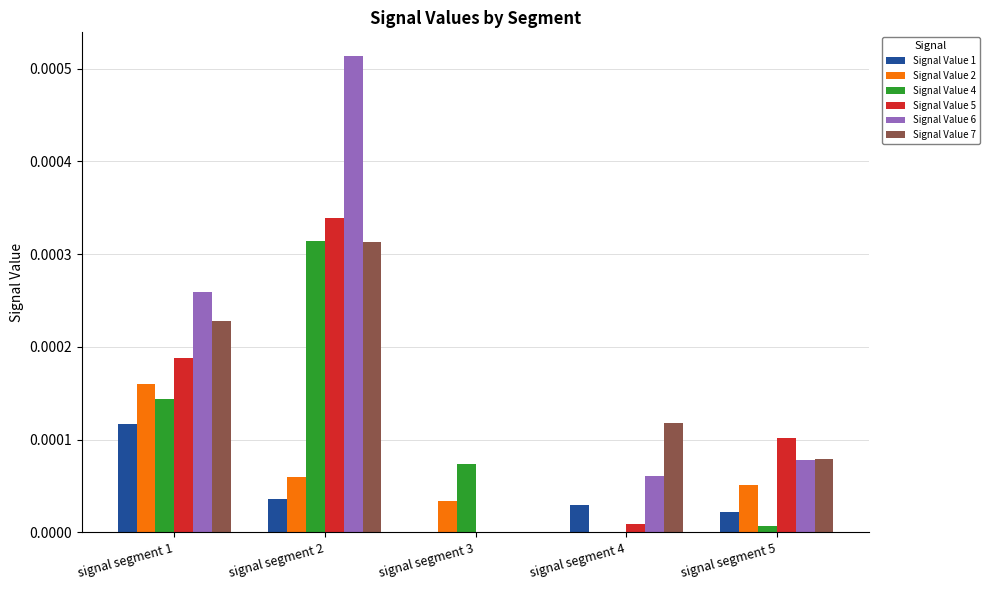

At which label is Signal Value 5 closest to 0?

signal segment 3